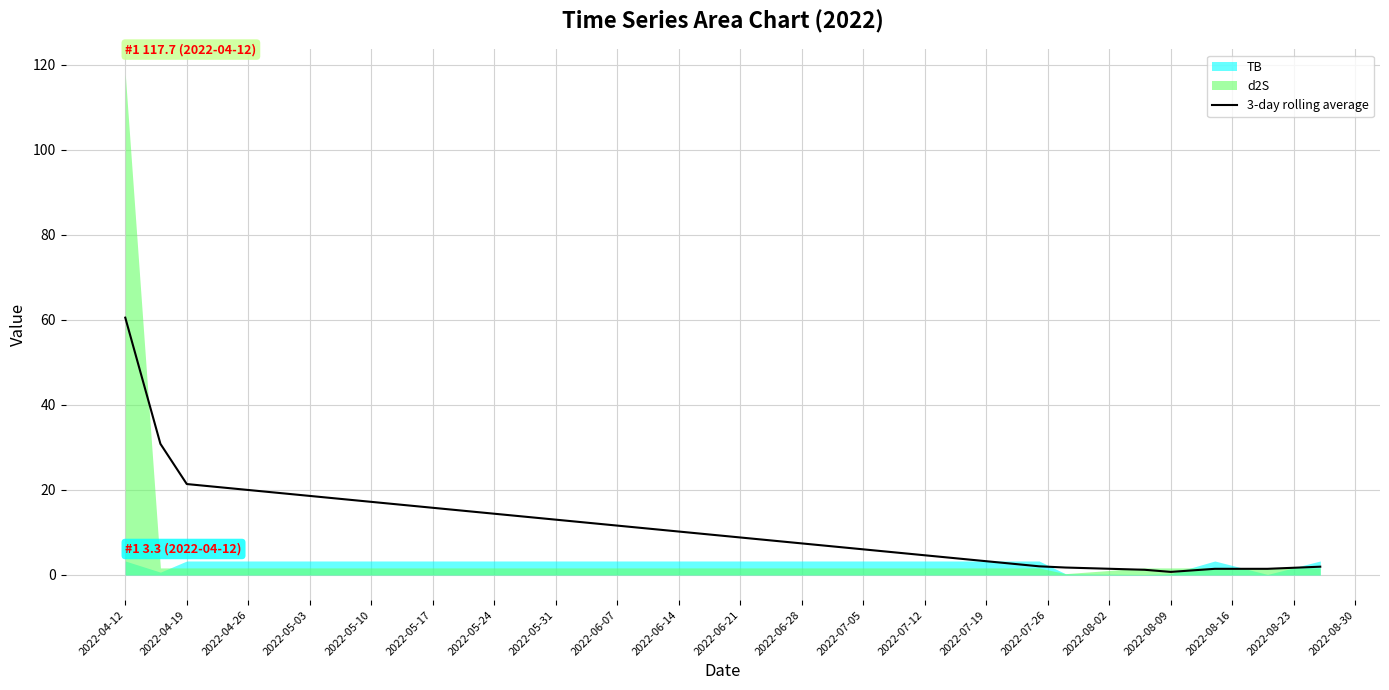

What is the minimum value shown in the chart?

0.7